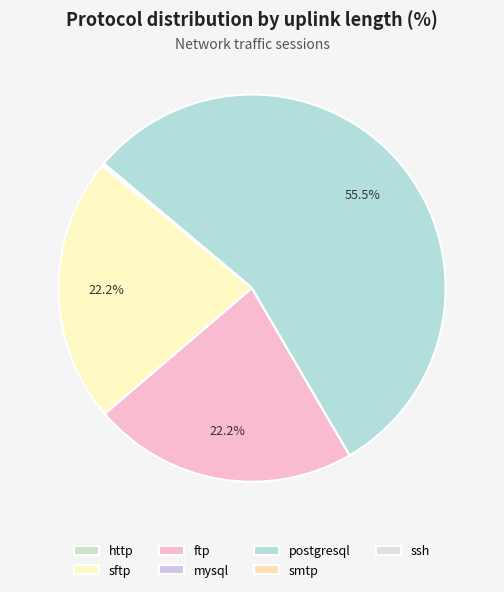

How many slices are in this pie chart?

7